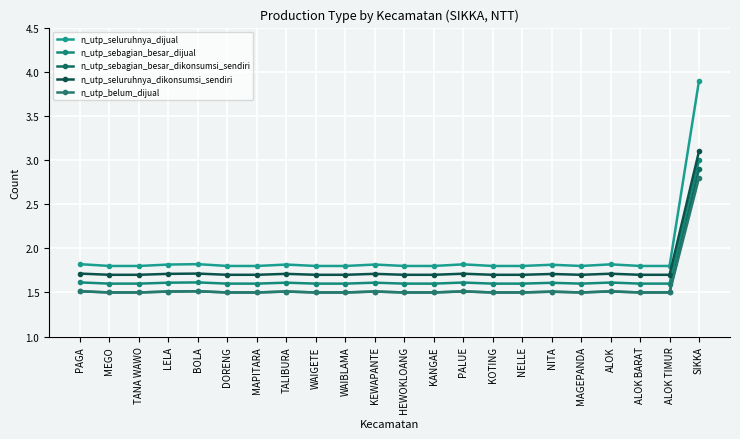

Reading left to right, what are all the values shown in this chart?

n_utp_seluruhnya_dijual: 1.8	1.8	1.8	1.8	1.8	1.8	1.8	1.8	1.8	1.8	1.8	1.8	1.8	1.8	1.8	1.8	1.8	1.8	1.8	1.8	1.8	3.9
n_utp_sebagian_besar_dijual: 1.6	1.6	1.6	1.6	1.6	1.6	1.6	1.6	1.6	1.6	1.6	1.6	1.6	1.6	1.6	1.6	1.6	1.6	1.6	1.6	1.6	3.0
n_utp_sebagian_besar_dikonsumsi_sendiri: 1.5	1.5	1.5	1.5	1.5	1.5	1.5	1.5	1.5	1.5	1.5	1.5	1.5	1.5	1.5	1.5	1.5	1.5	1.5	1.5	1.5	2.9
n_utp_seluruhnya_dikonsumsi_sendiri: 1.7	1.7	1.7	1.7	1.7	1.7	1.7	1.7	1.7	1.7	1.7	1.7	1.7	1.7	1.7	1.7	1.7	1.7	1.7	1.7	1.7	3.1
n_utp_belum_dijual: 1.5	1.5	1.5	1.5	1.5	1.5	1.5	1.5	1.5	1.5	1.5	1.5	1.5	1.5	1.5	1.5	1.5	1.5	1.5	1.5	1.5	2.8